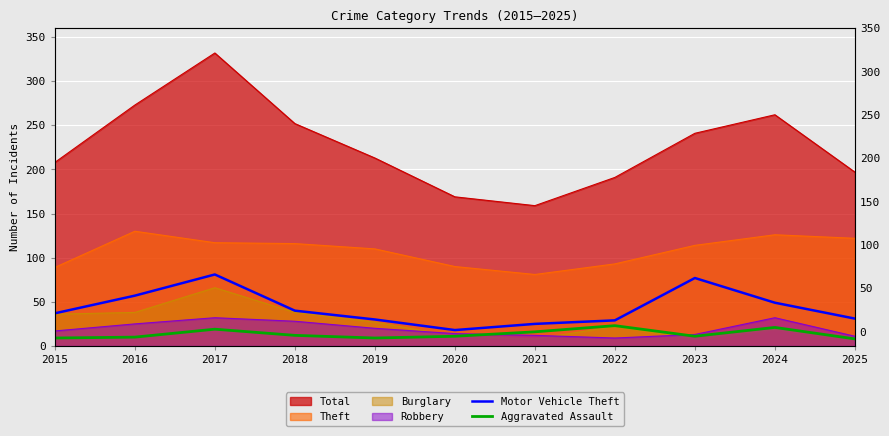

In Aggravated Assault, how many points are higher than both neighbors (excluding endpoints)?

3